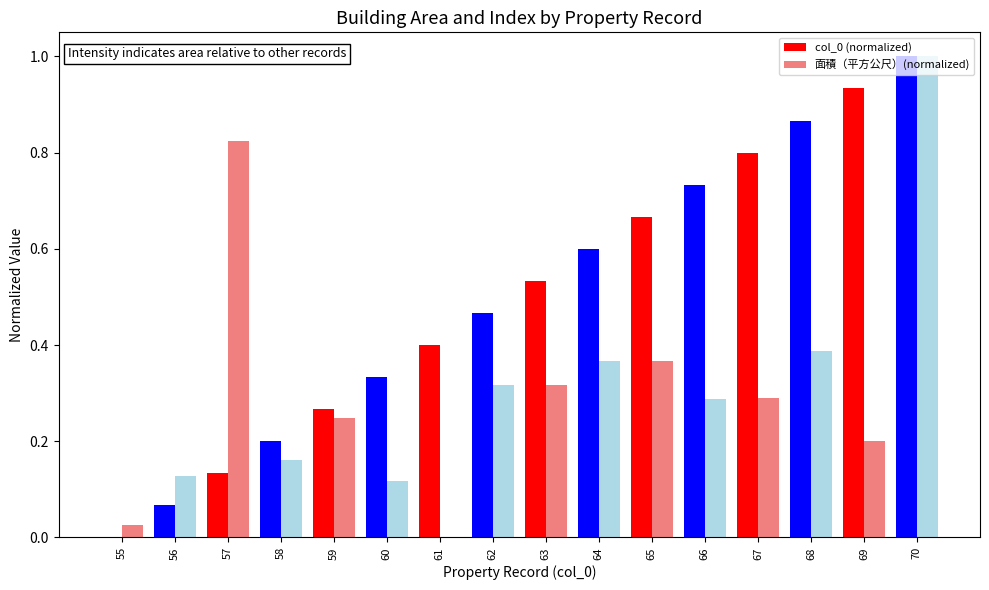

Is the value of 面積（平方公尺）(normalized) at 56 greater than the value of col_0 (normalized) at 67?

No